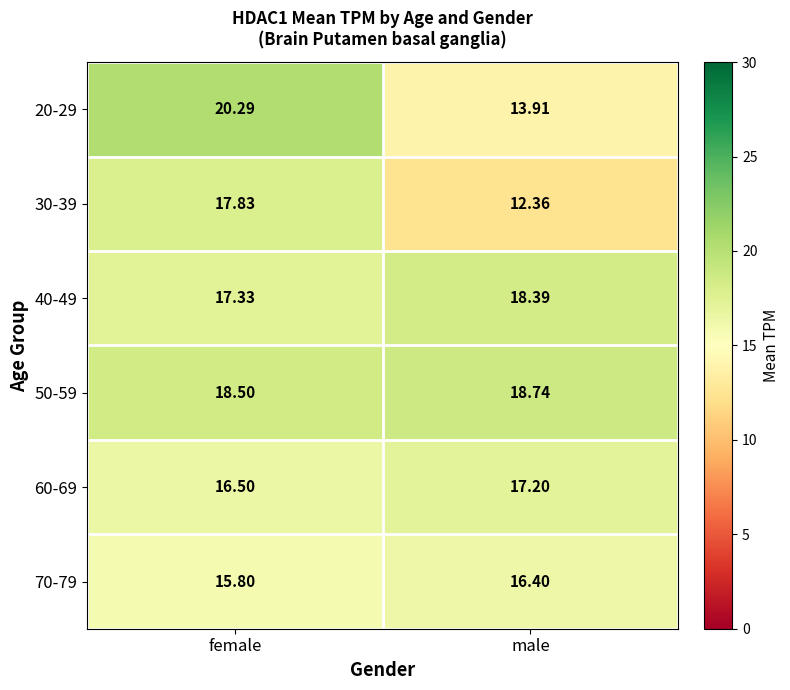

At which category does the chart reach its minimum across all series?

male